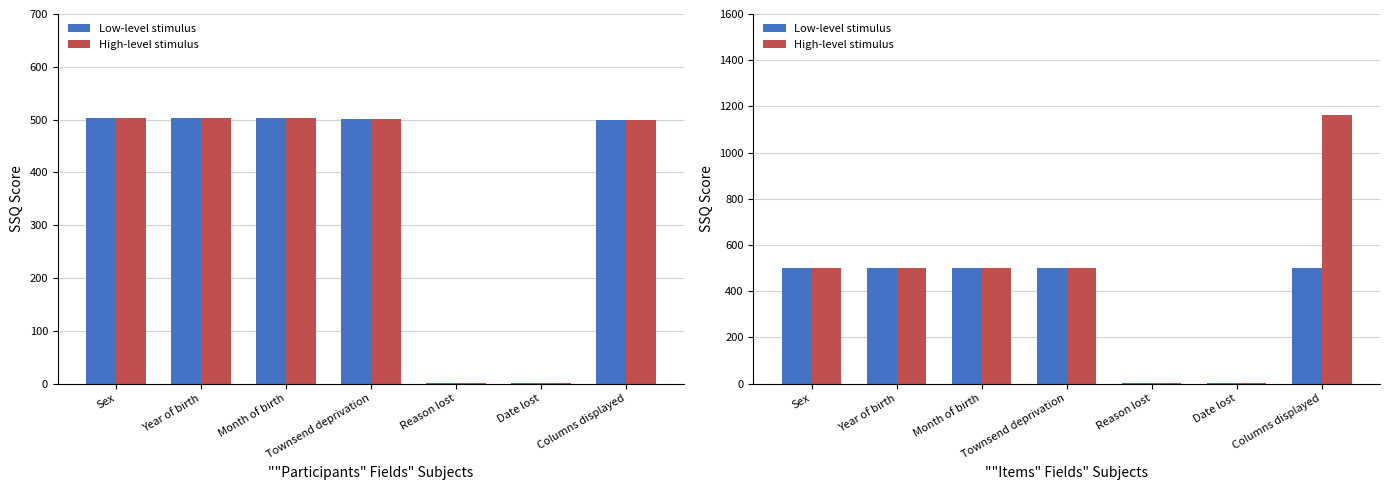

What is the difference between the maximum and minimum values in the High-level stimulus series?

1163.0